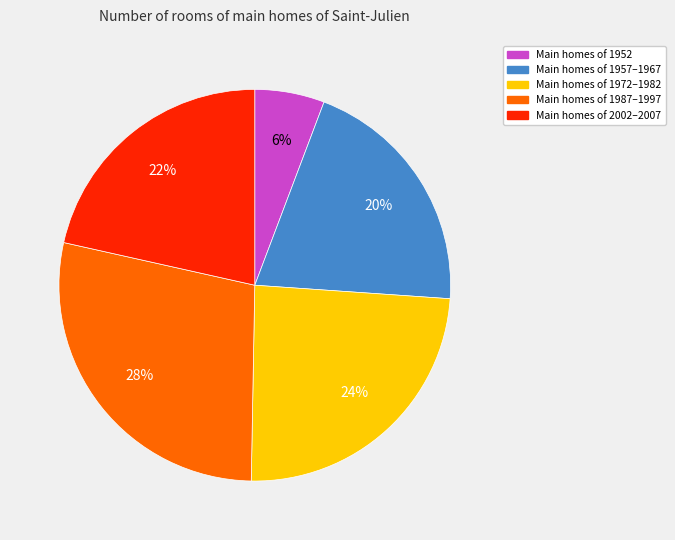

Is there a majority slice in this chart?

No